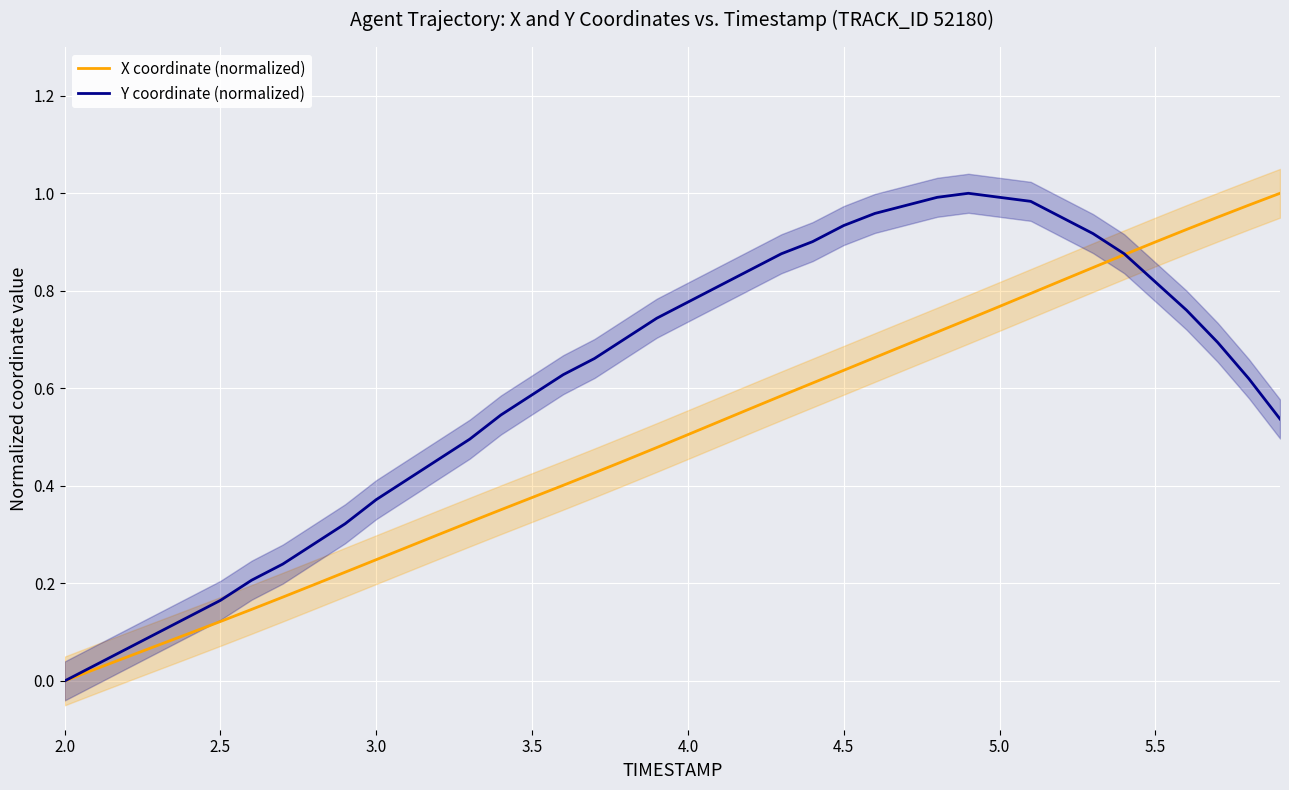

The value of Y coordinate (normalized) at 5.0 is 1.0. True or false?

True